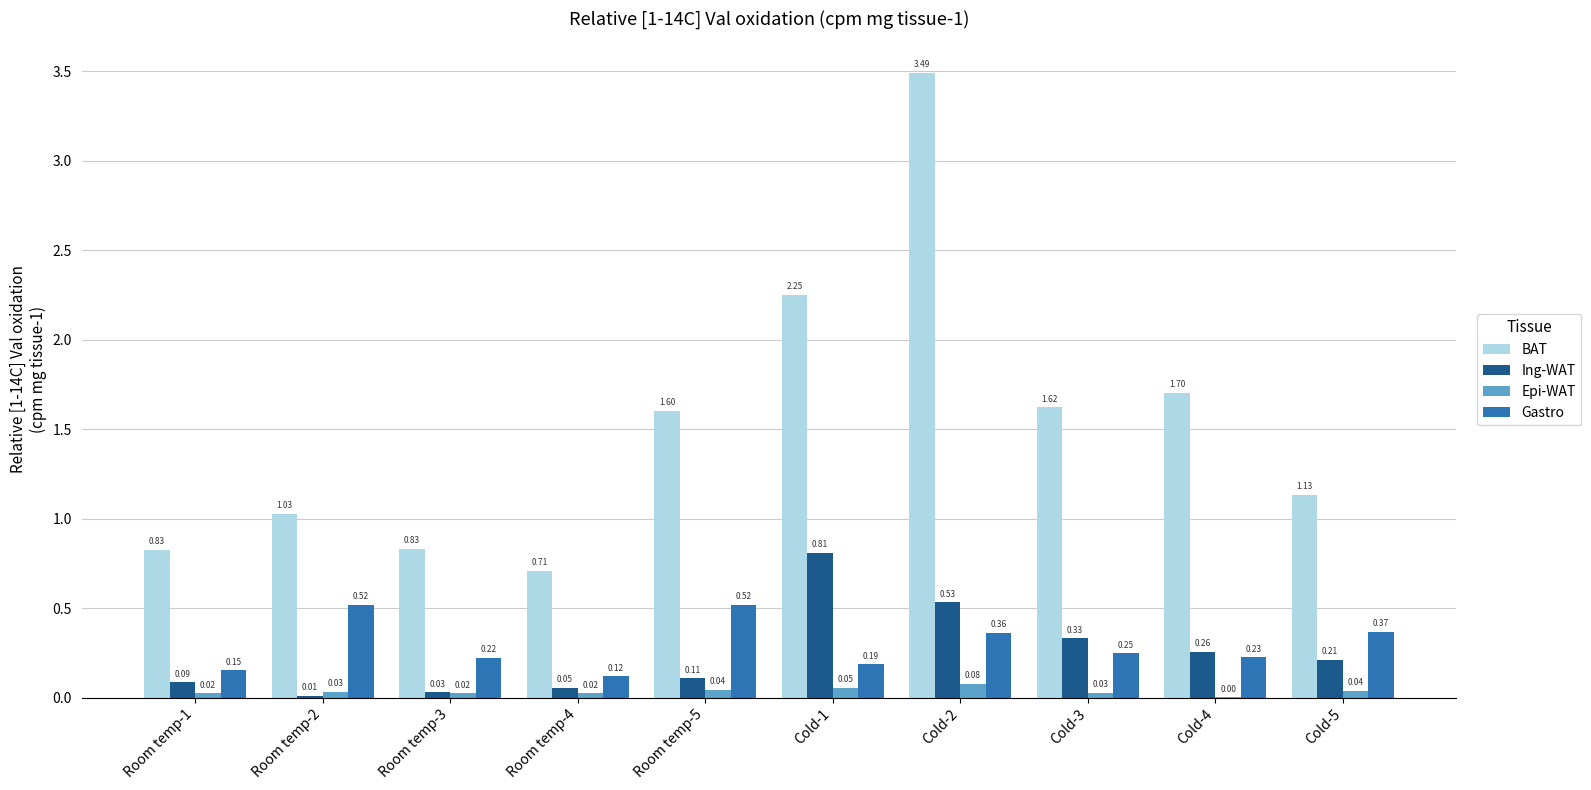

Which series has the largest total across all categories?

BAT